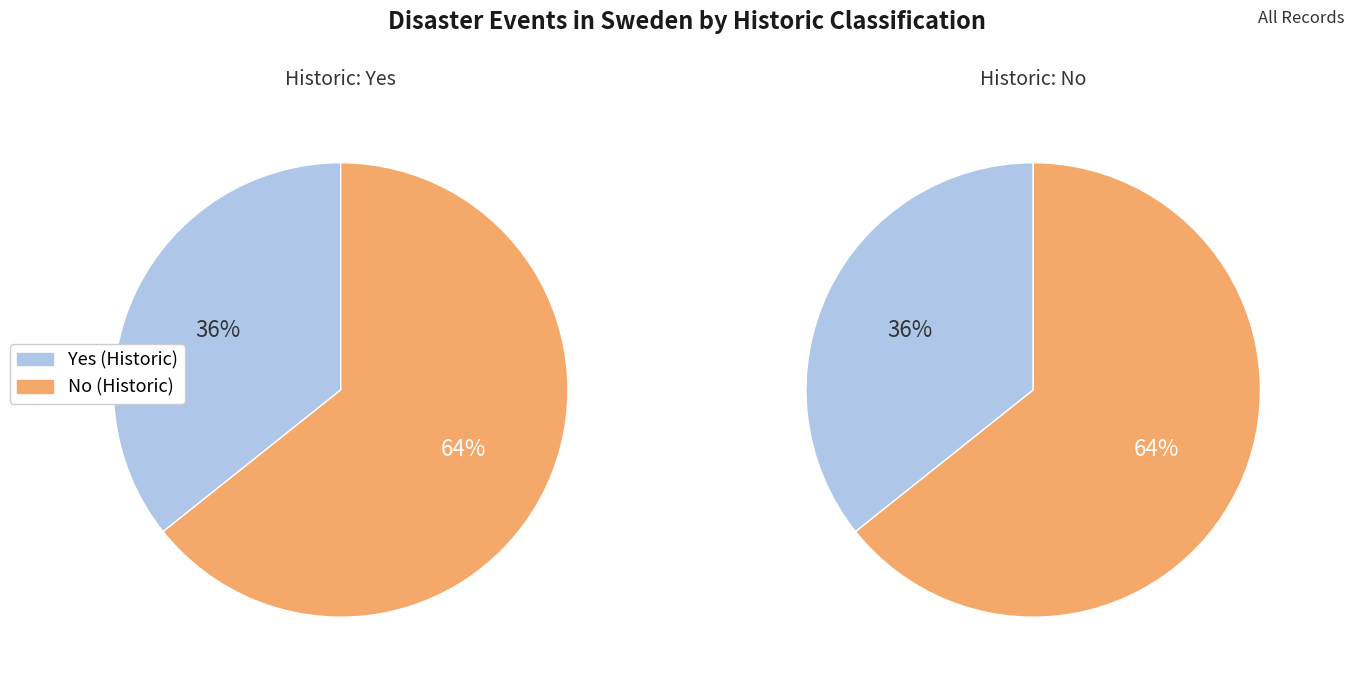

Which category has the smallest portion of the pie?

Yes